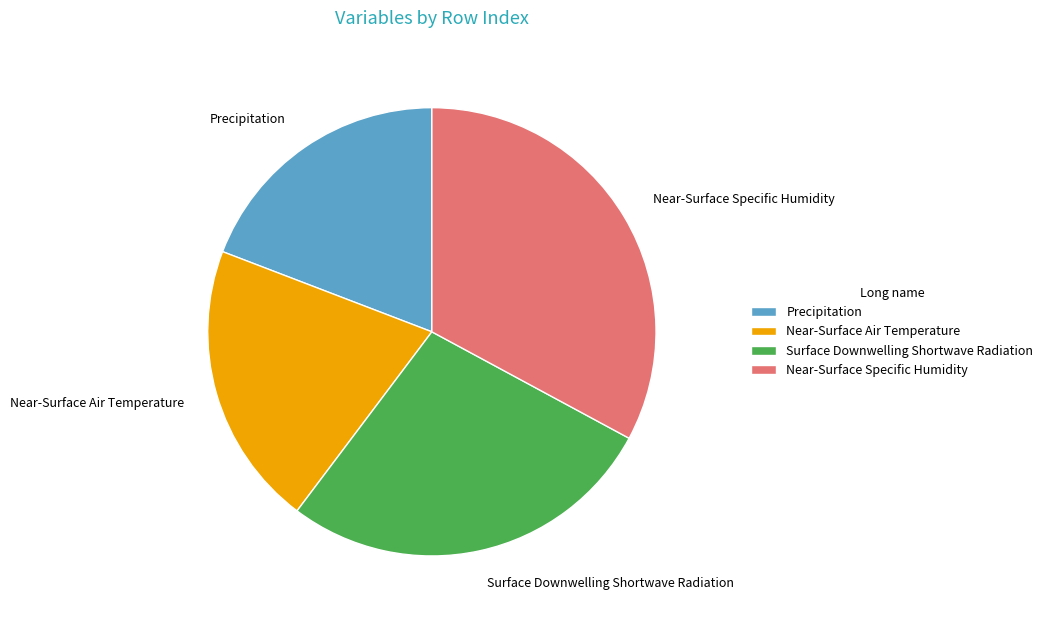

Is the sum of Near-Surface Specific Humidity and Surface Downwelling Shortwave Radiation greater than half?

Yes